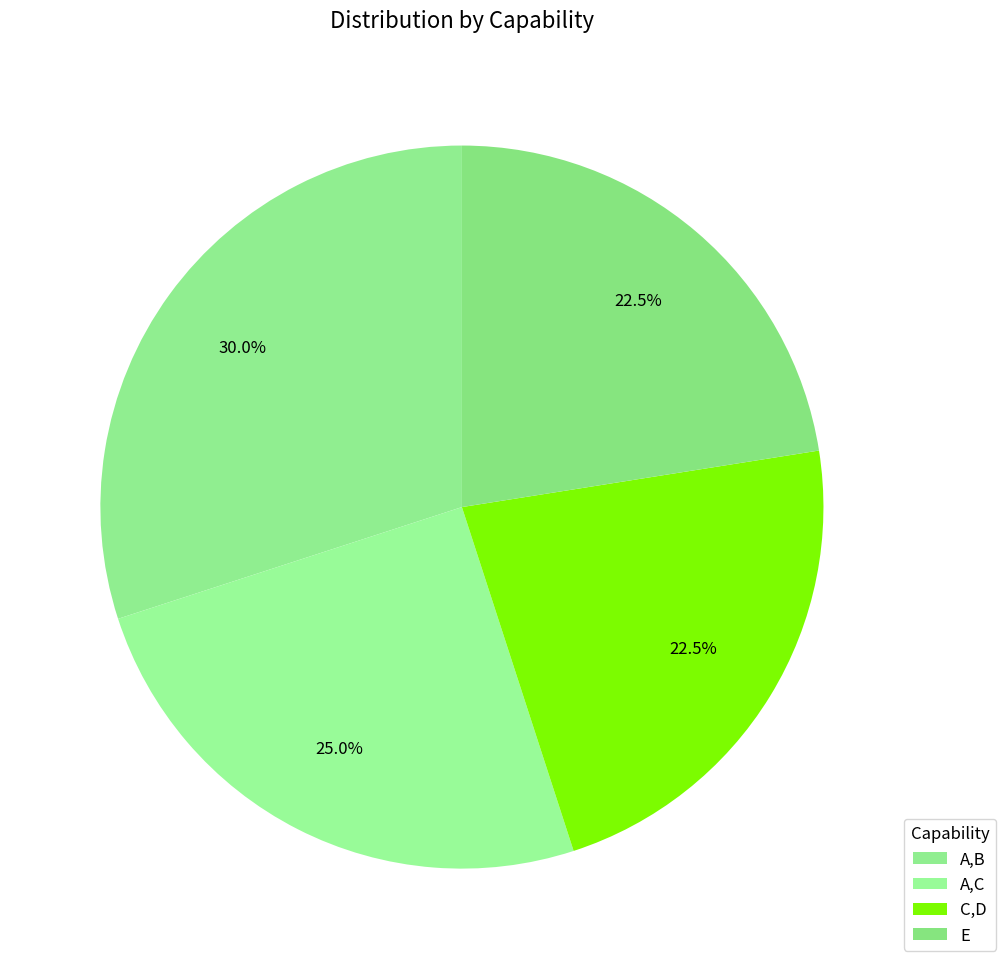

Does A,C represent more than half of the total?

No